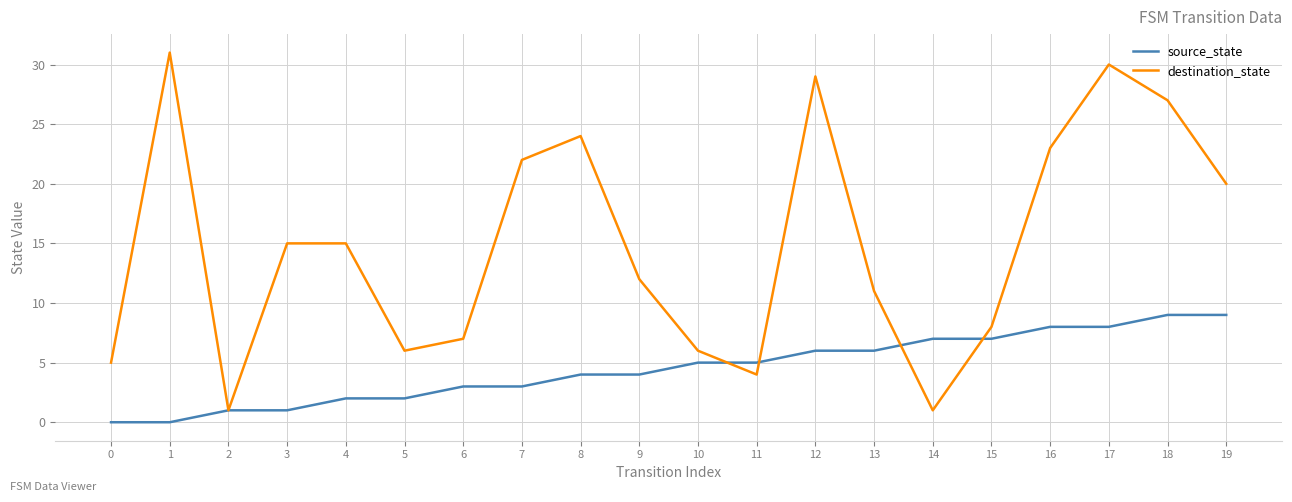

After their last crossing, which series has the higher values: destination_state or source_state?

destination_state